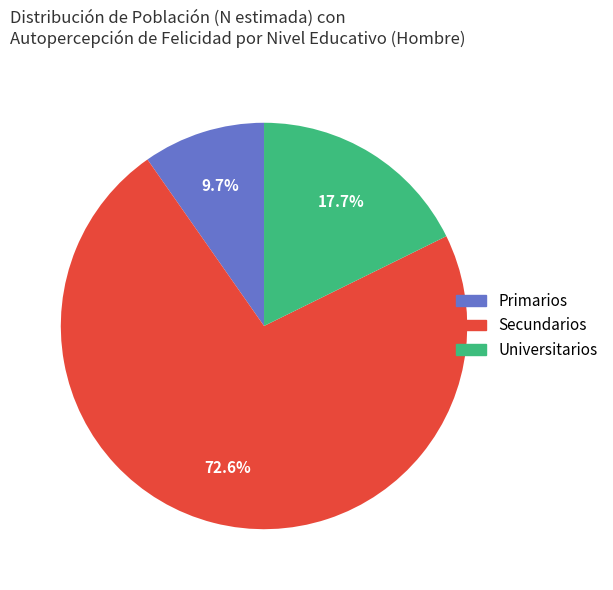

Count the number of slices in the pie.

3